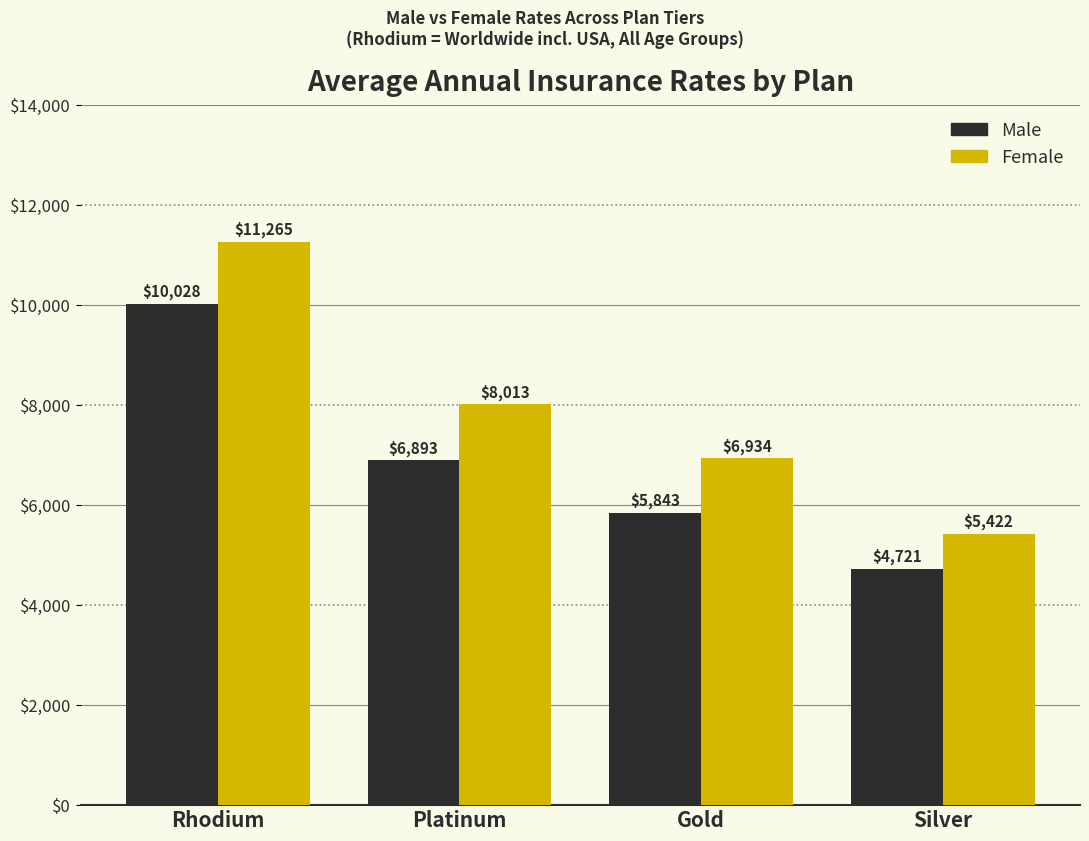

Is it true that Female equals 1393.9 at Silver?

False